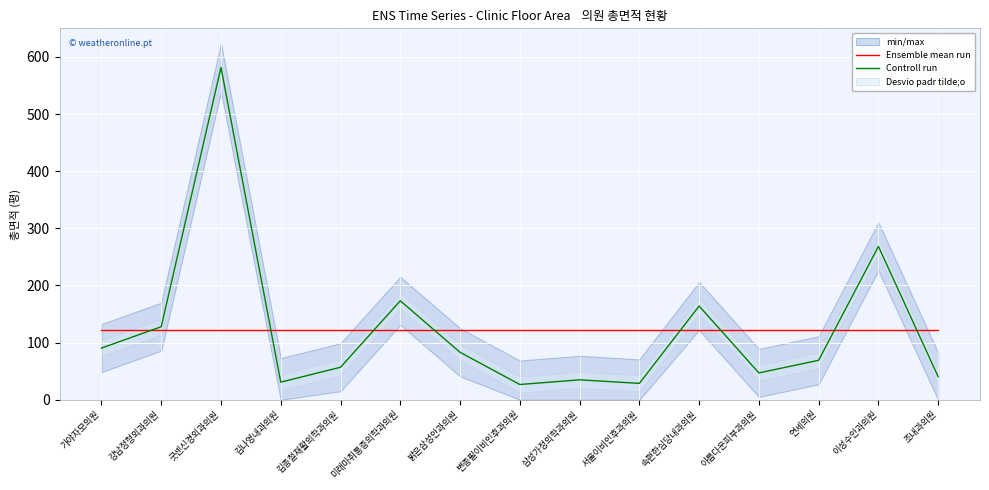

What is the spread (max minus min) of values at 삼성가정의학과의원?

86.6